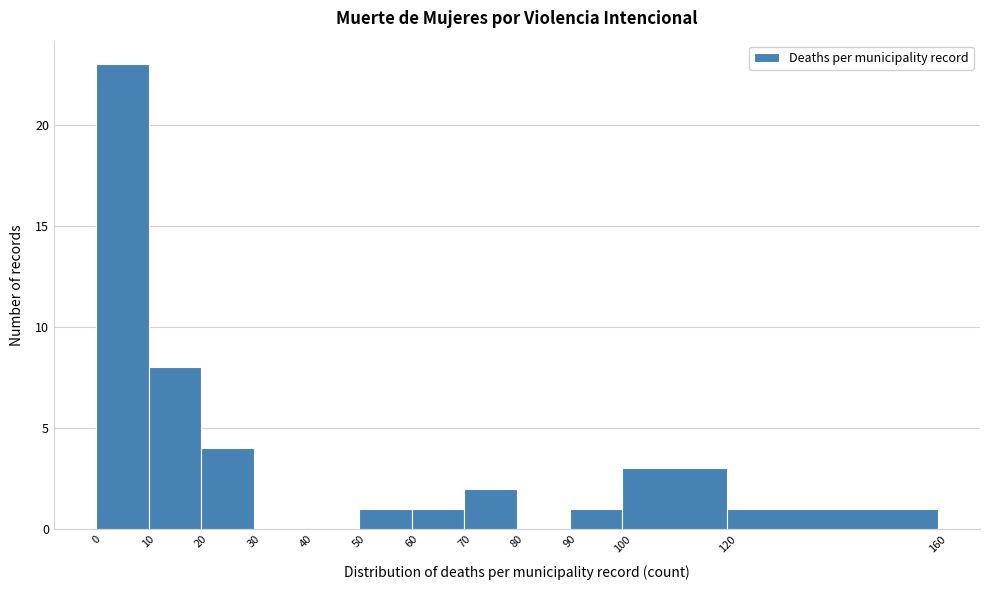

Reading left to right, transcribe this chart: for each bar, give the range it covers on the x-axis and its height. The values are not printed on the chart, so give them approximately, as read against the axis.

0 to 10: 23
10 to 20: 8
20 to 30: 4
30 to 40: 0
40 to 50: 0
50 to 60: 1
60 to 70: 1
70 to 80: 2
80 to 90: 0
90 to 100: 1
100 to 120: 3
120 to 160: 1